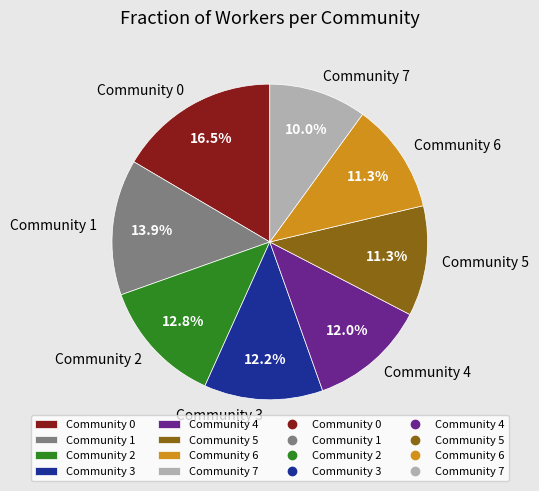

Do Community 0 and Community 2 together represent more than half of the pie?

No